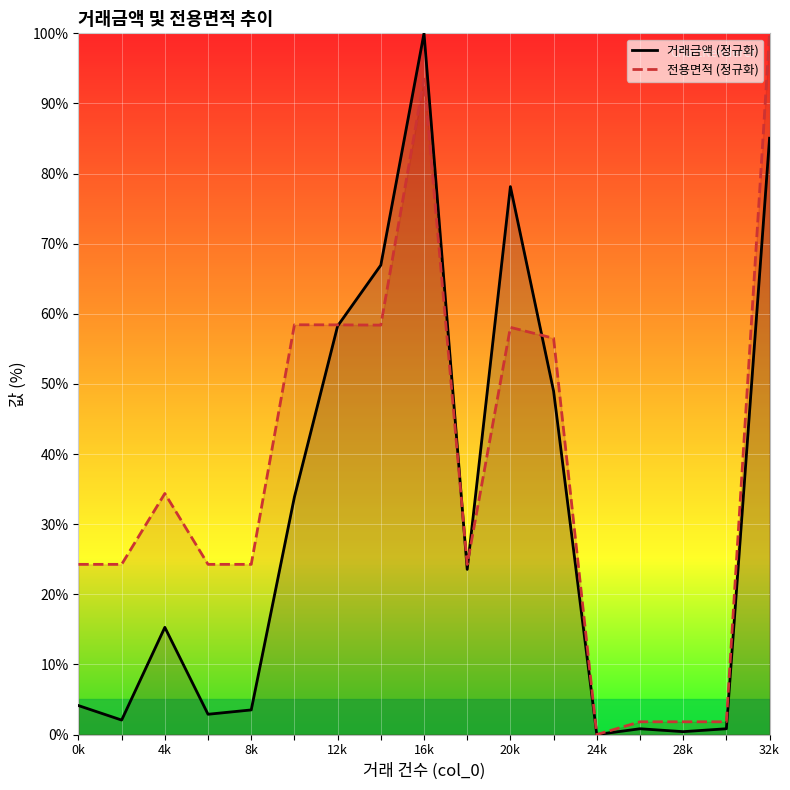

The 전용면적 (정규화) series shows 24.3 at 8k. True or false?

True